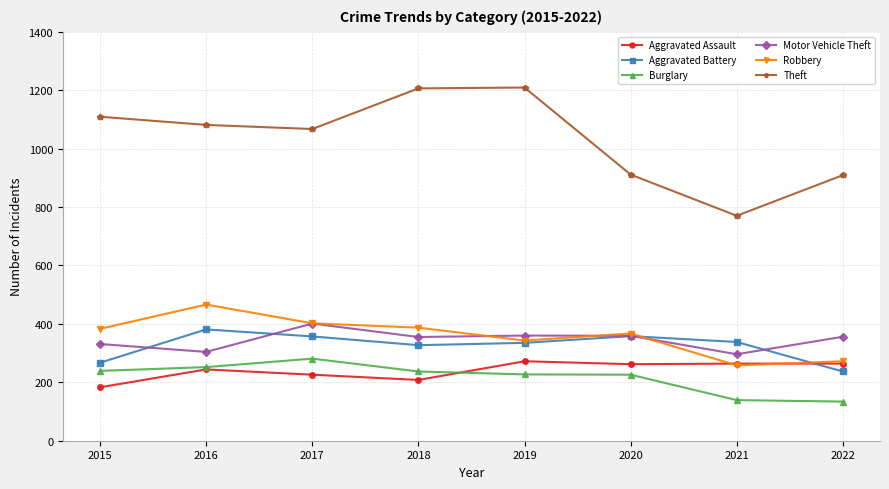

What is the sum of the Robbery values at 2017 and 2015?

785